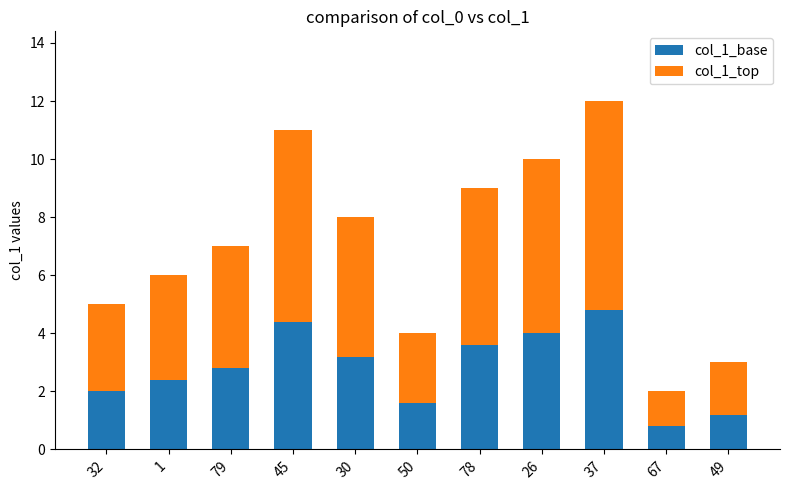

List the labels in order of col_1_base value, largest first.

37, 45, 26, 78, 30, 79, 1, 32, 50, 49, 67